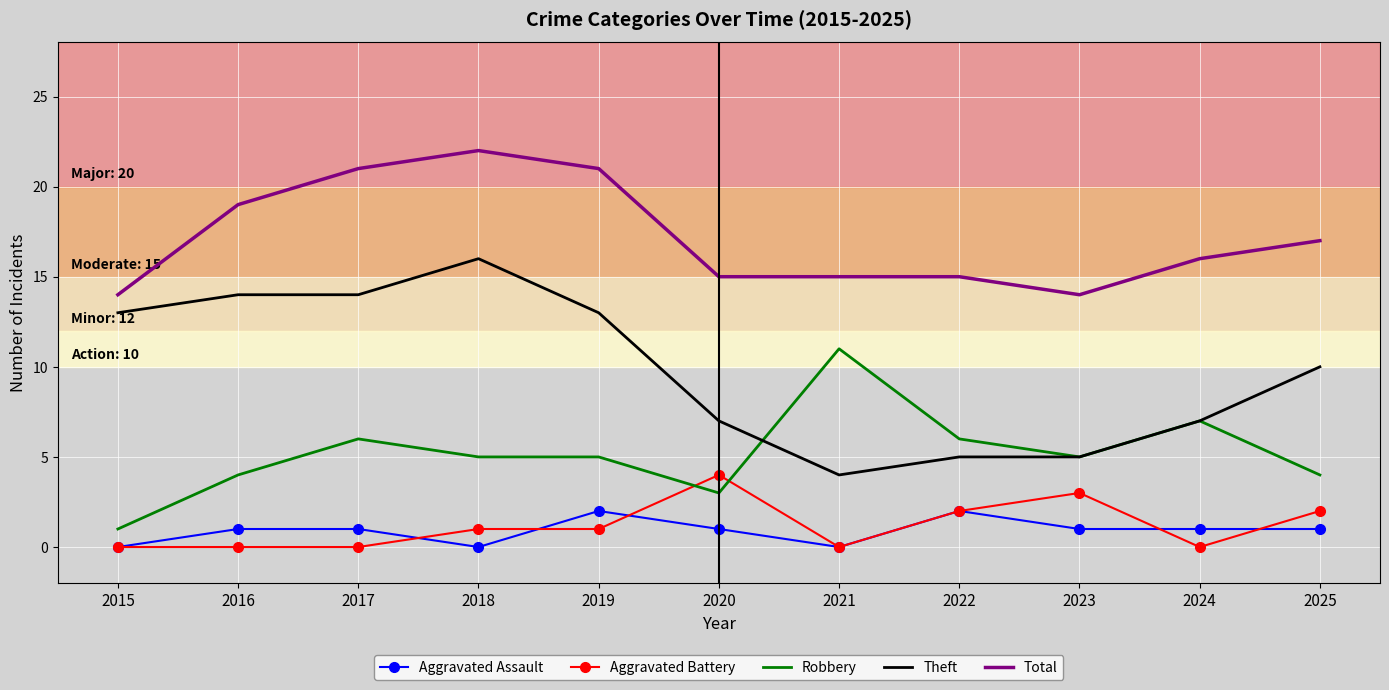

At which label does Robbery reach its peak?

2021